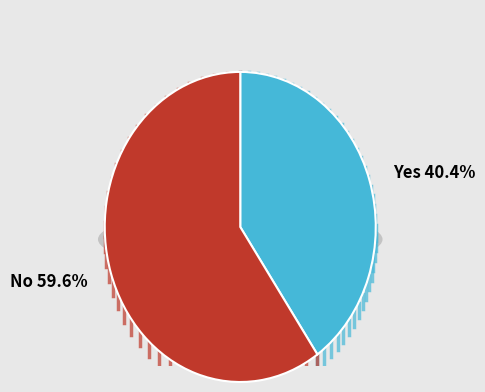

Is it true that 2022-11-18 is 13% of the pie?

False